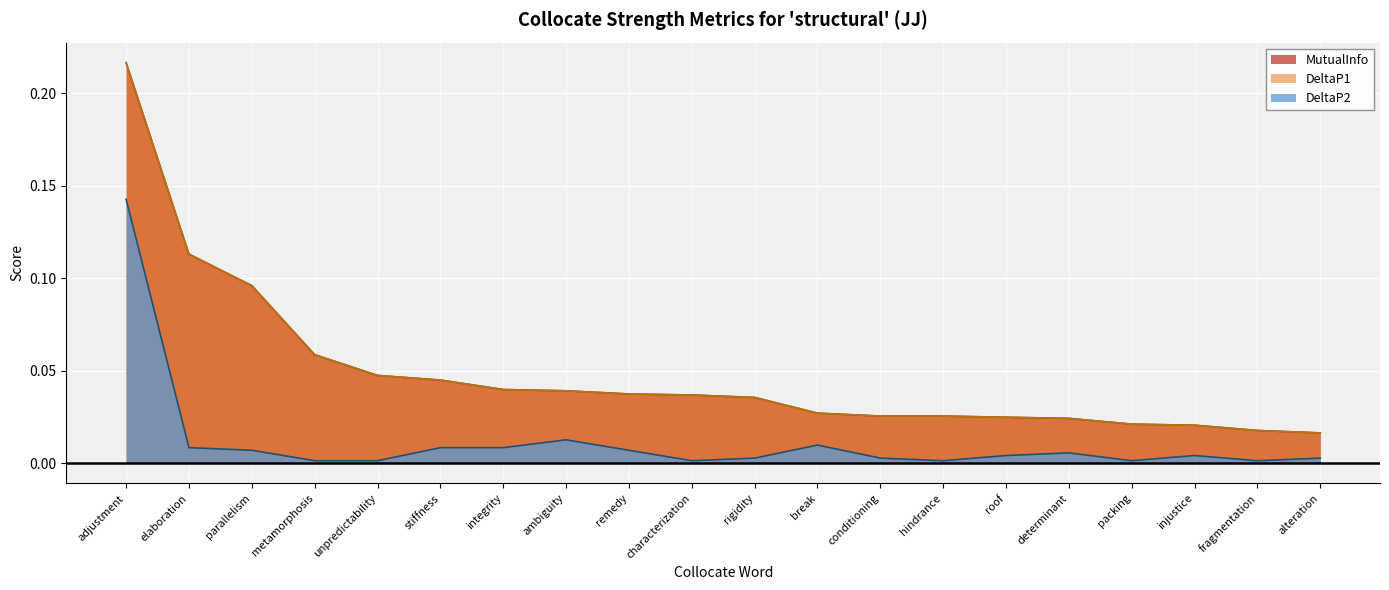

Count the number of categories in the chart.

20